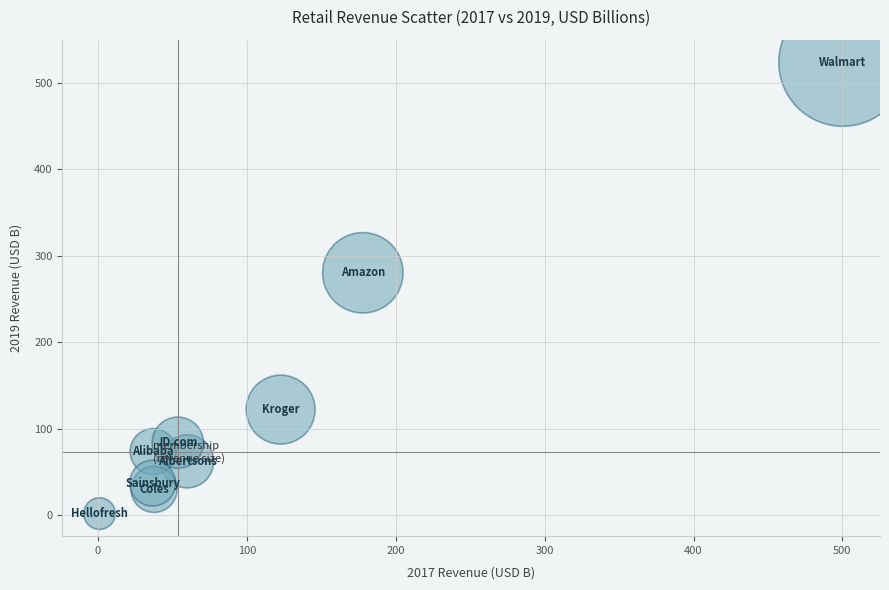

What Y value in the scatter plot is closest to 263?

280.5